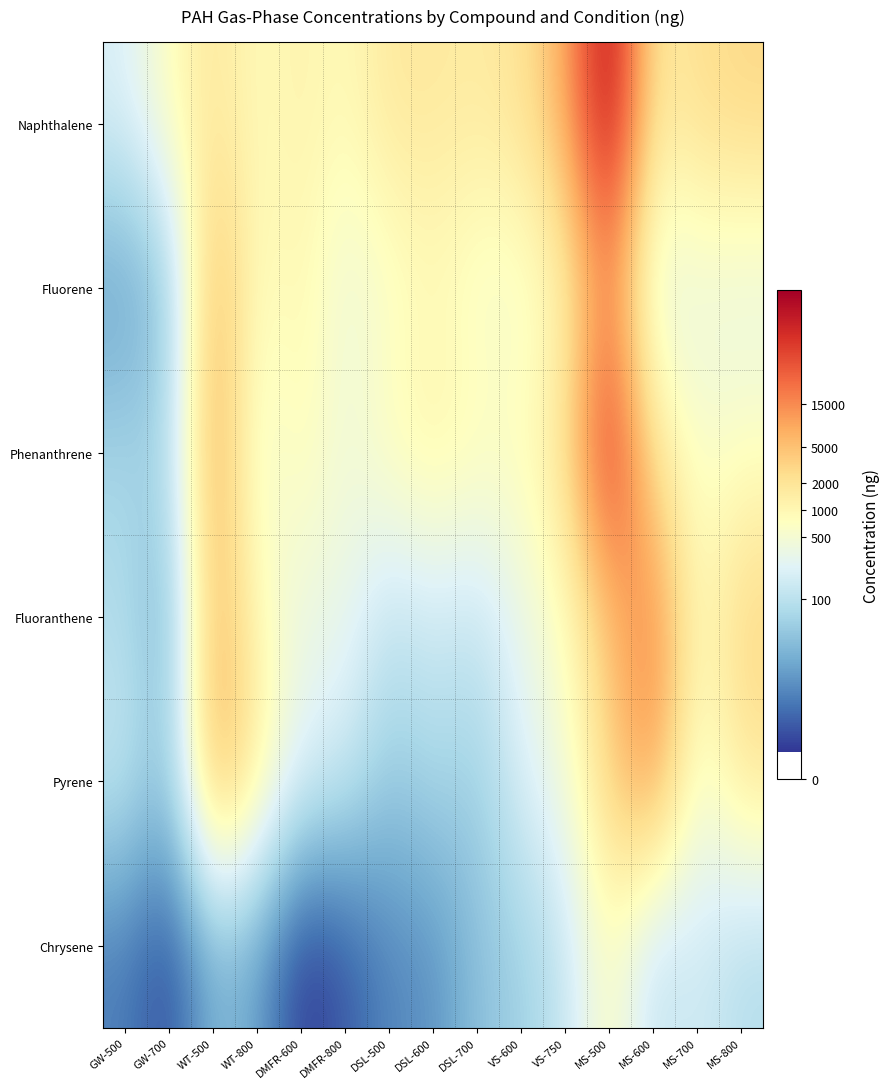

What is the total value across all series at DMFR-600?

32.8